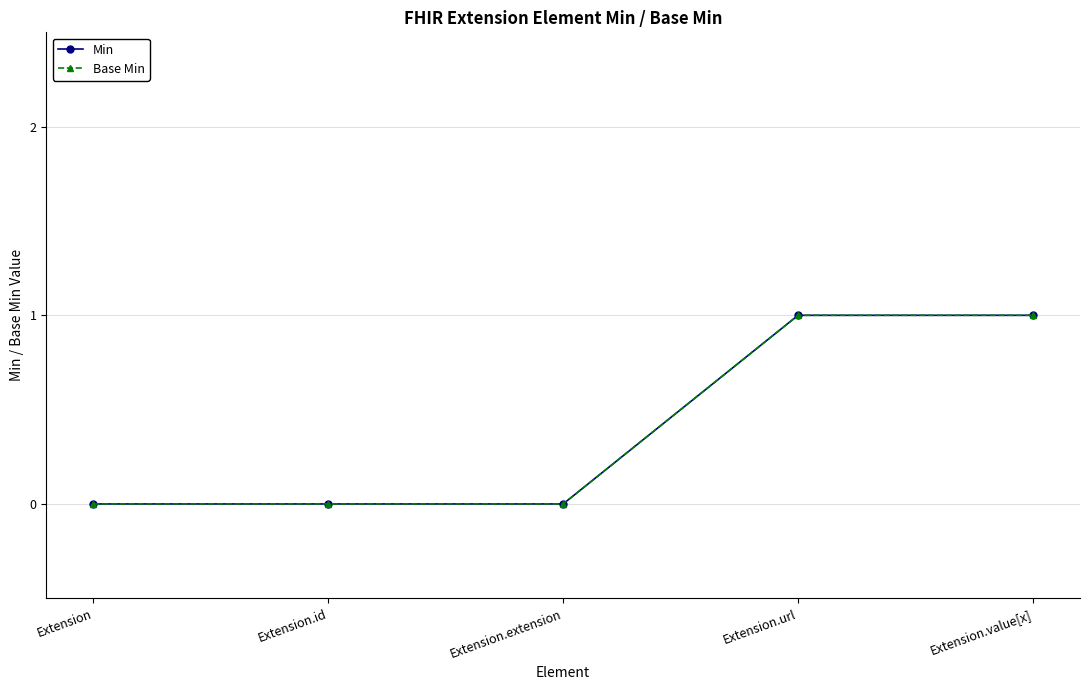

How many lines are shown in the chart?

2